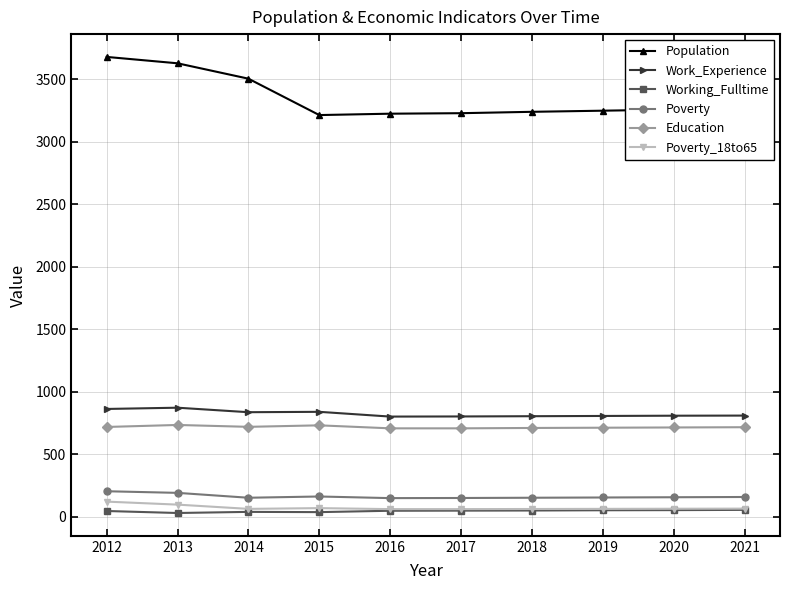

What is the minimum value shown in the chart?

30